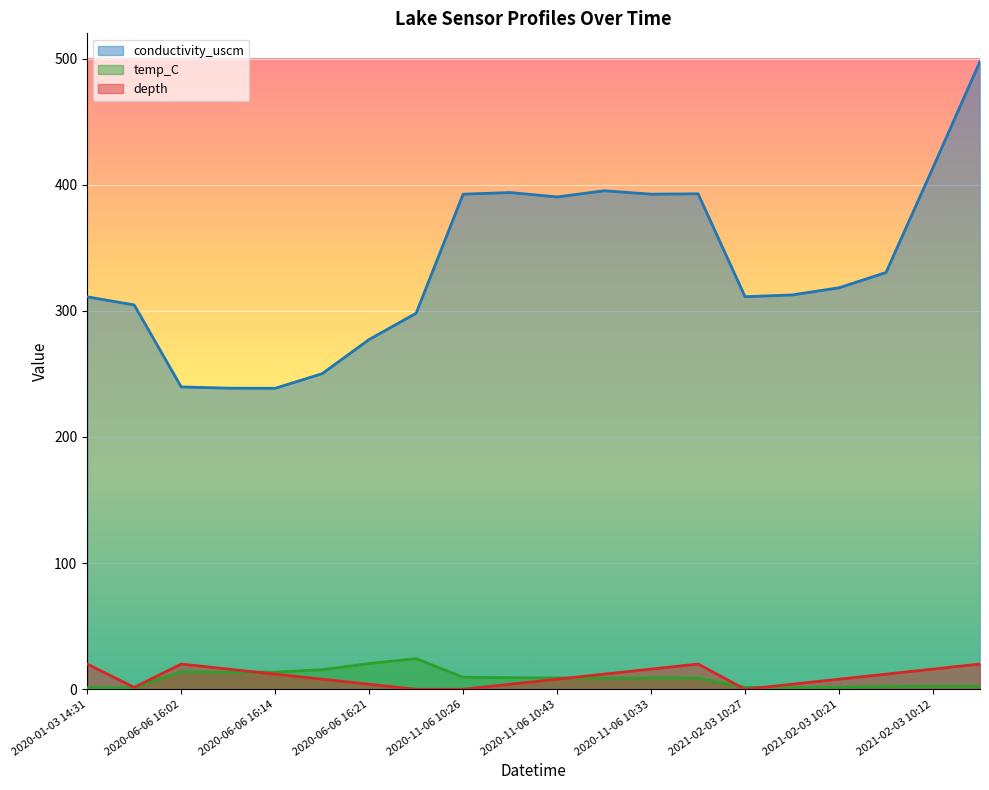

What is the difference between the conductivity_uscm values at 2020-11-06 10:46 and 2020-11-06 10:30?

1.0